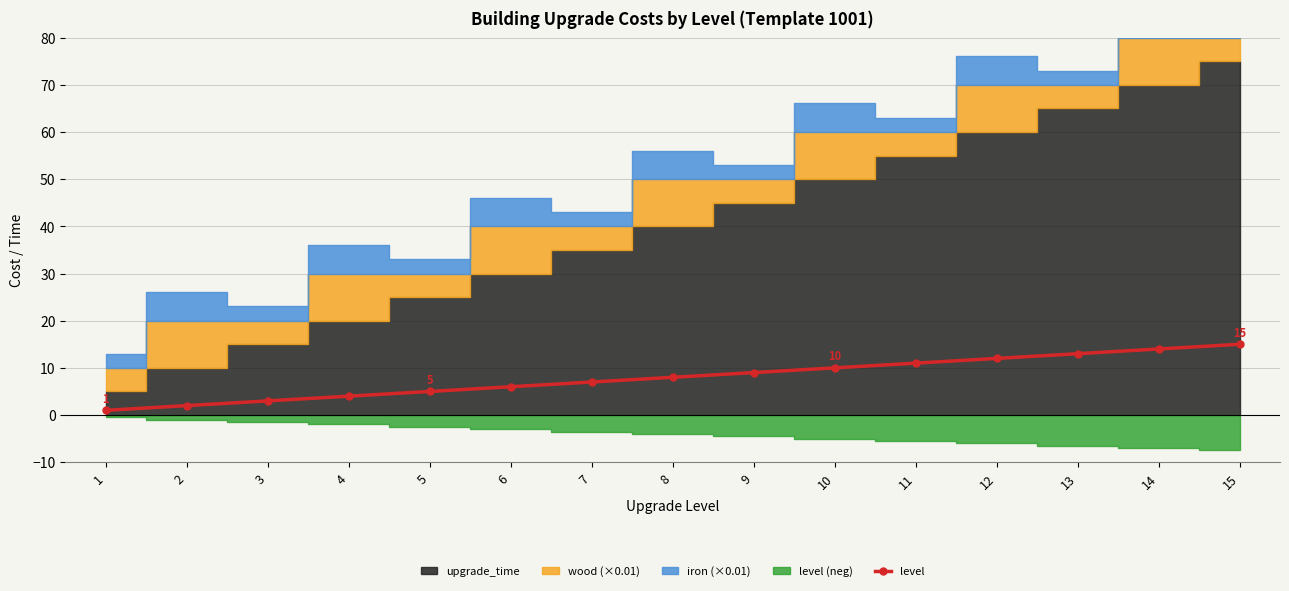

The value of level at 15 is 20. True or false?

False